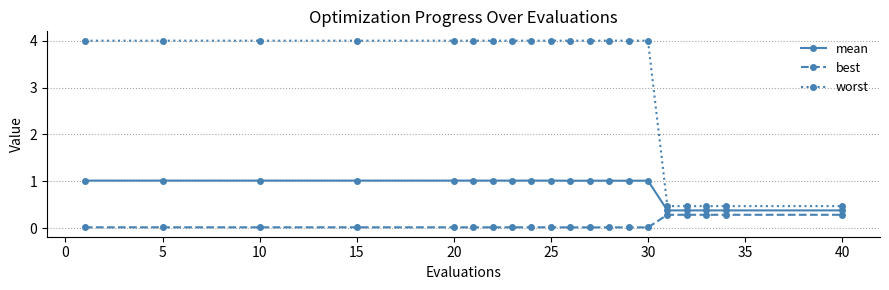

What is the value of the mean point at the 11th from the left?

1.0